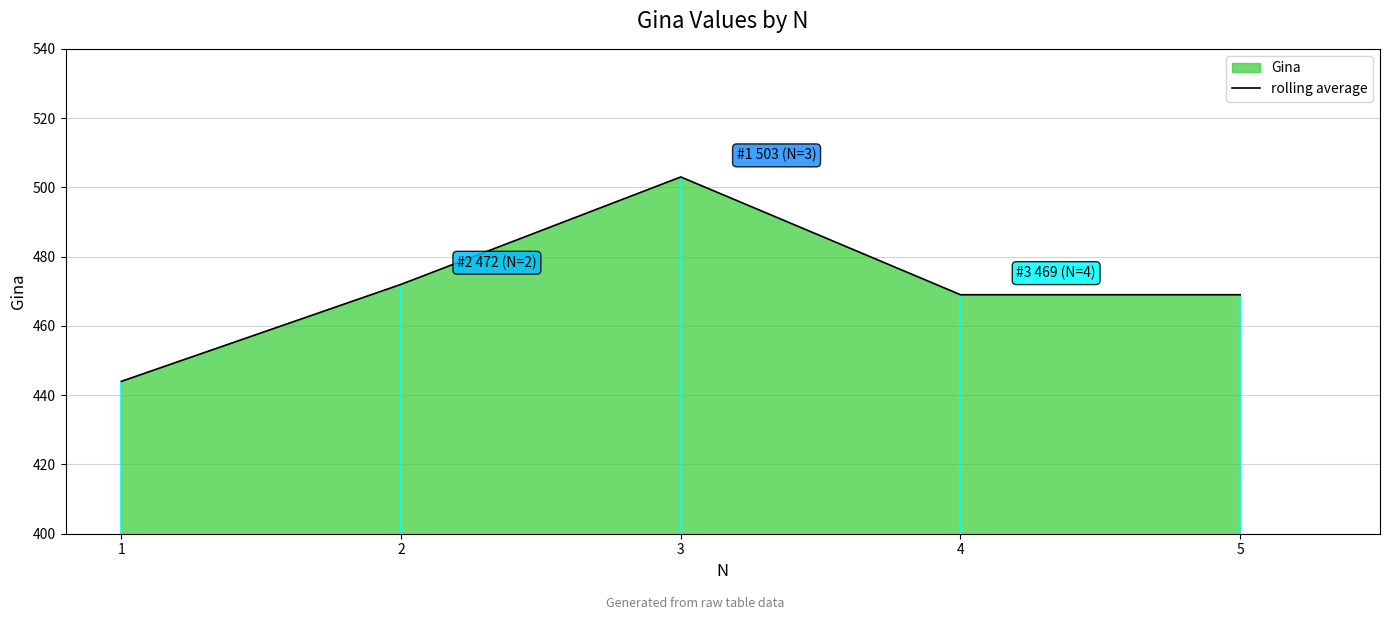

At which category does the chart reach its minimum across all series?

1